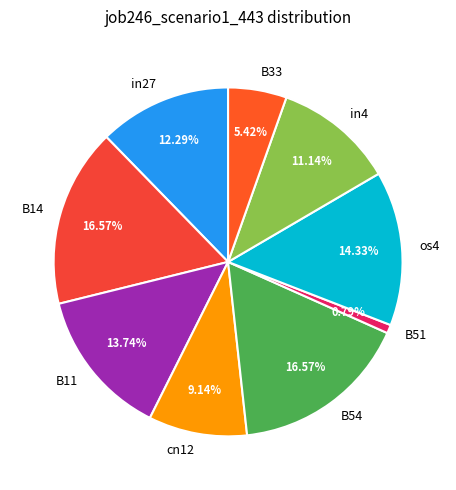

Which category has the smallest portion of the pie?

B51